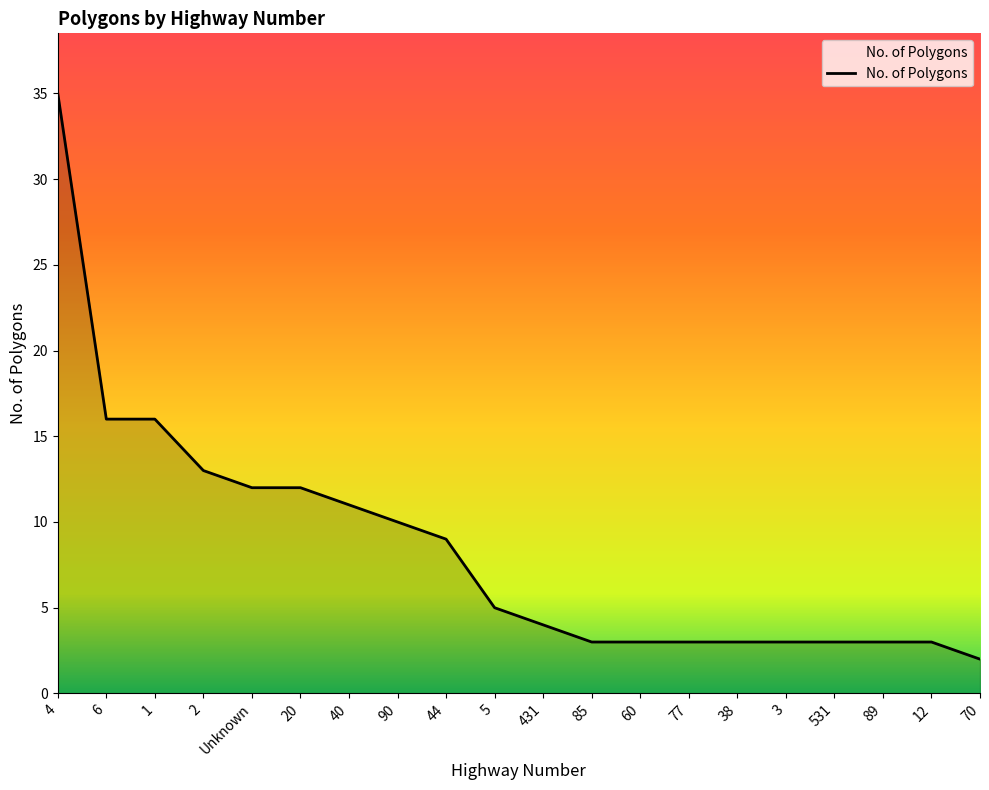

What is the maximum value shown in the chart?

35